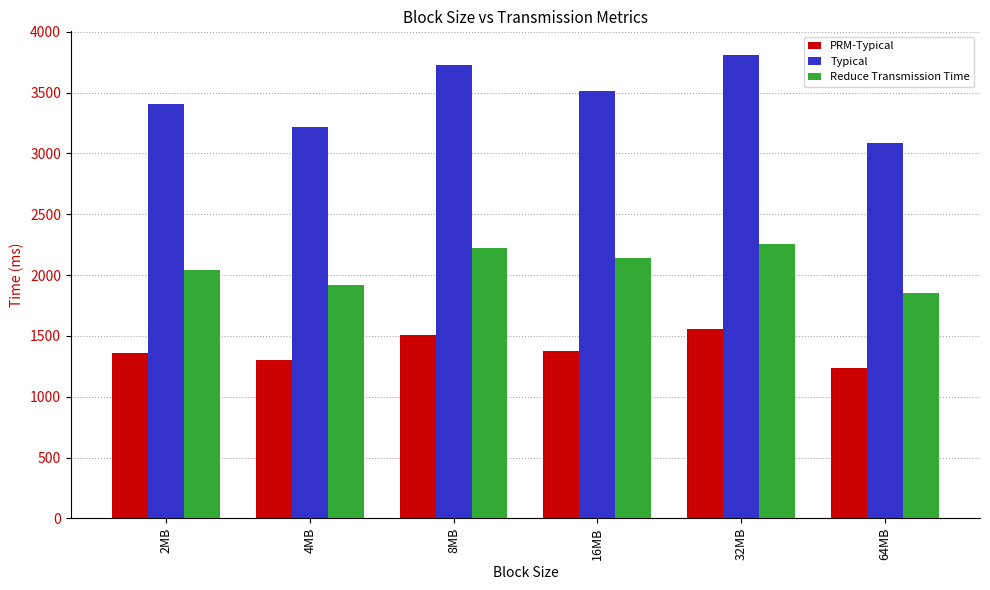

Count the number of categories in the chart.

6